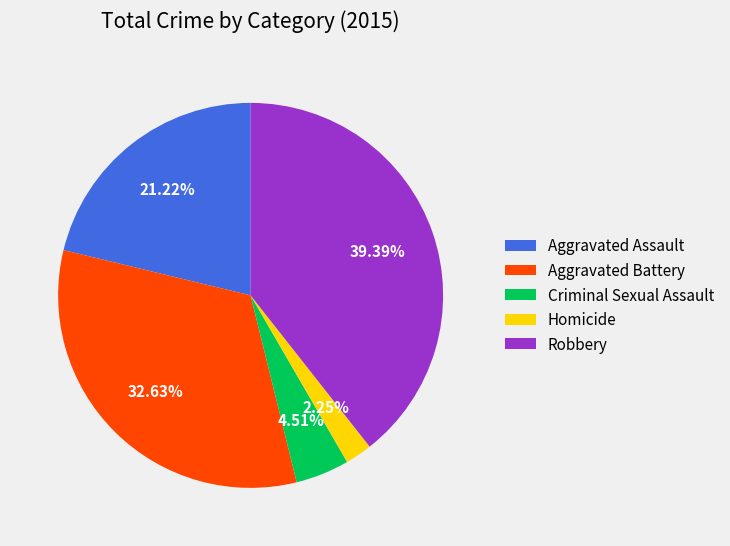

To the nearest percent, what portion does Aggravated Battery represent?

33%